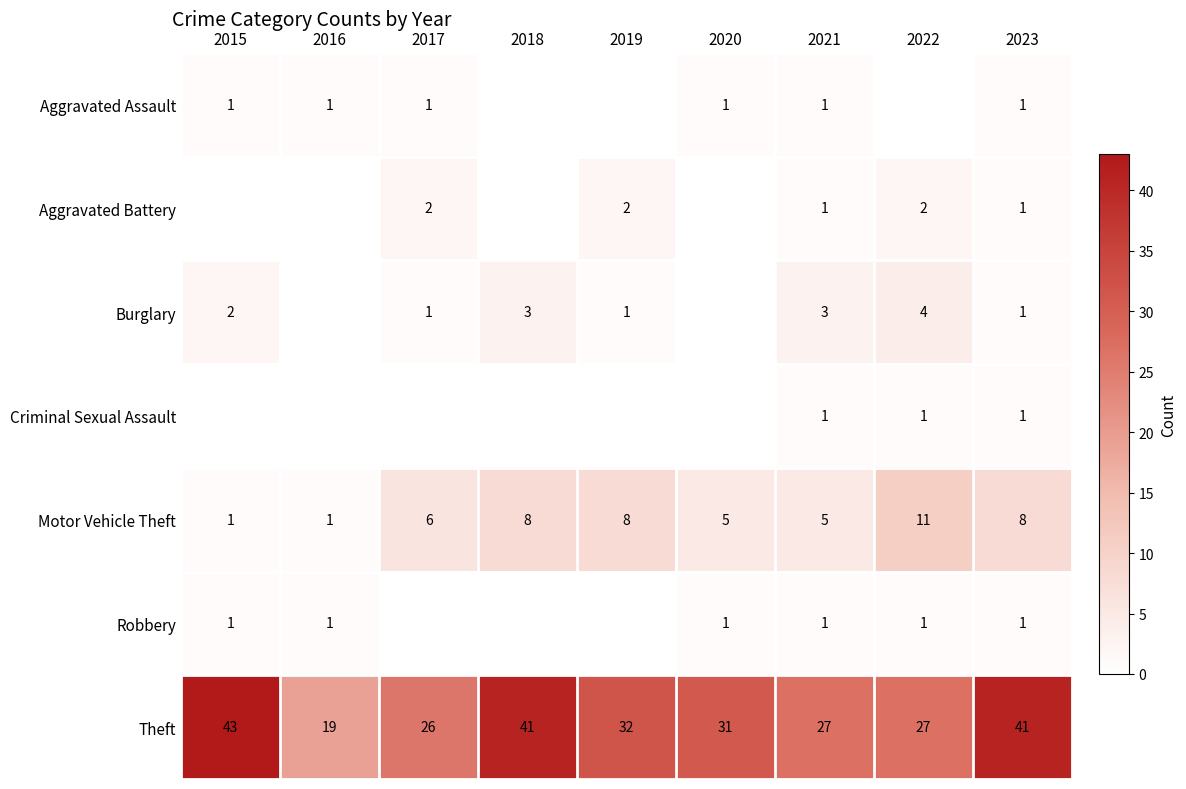

Is the value of Aggravated Battery at 2021 greater than the value of Theft at 2017?

No